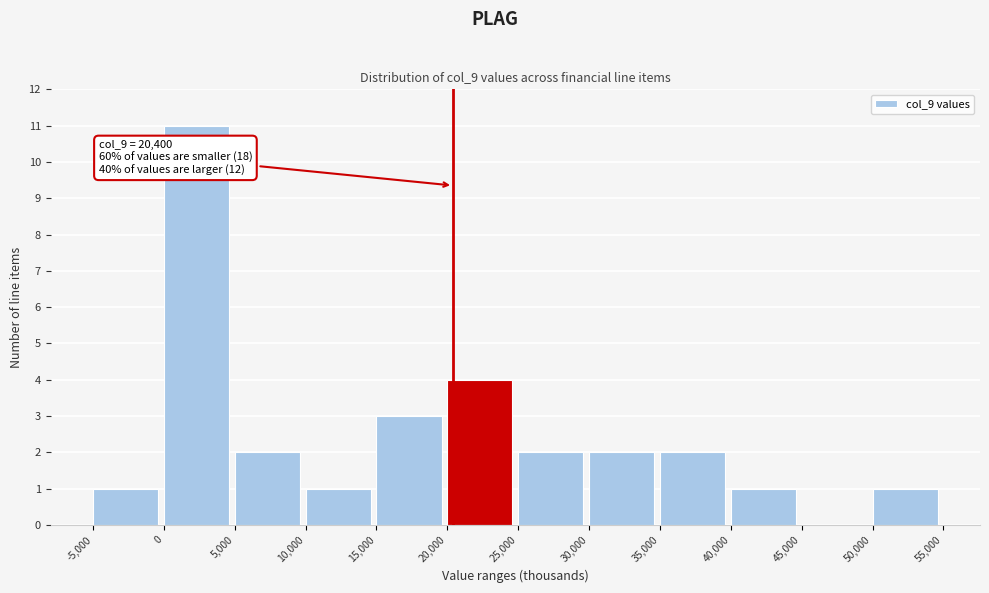

Over which range of the x-axis is the bar tallest?

0 to 5,000